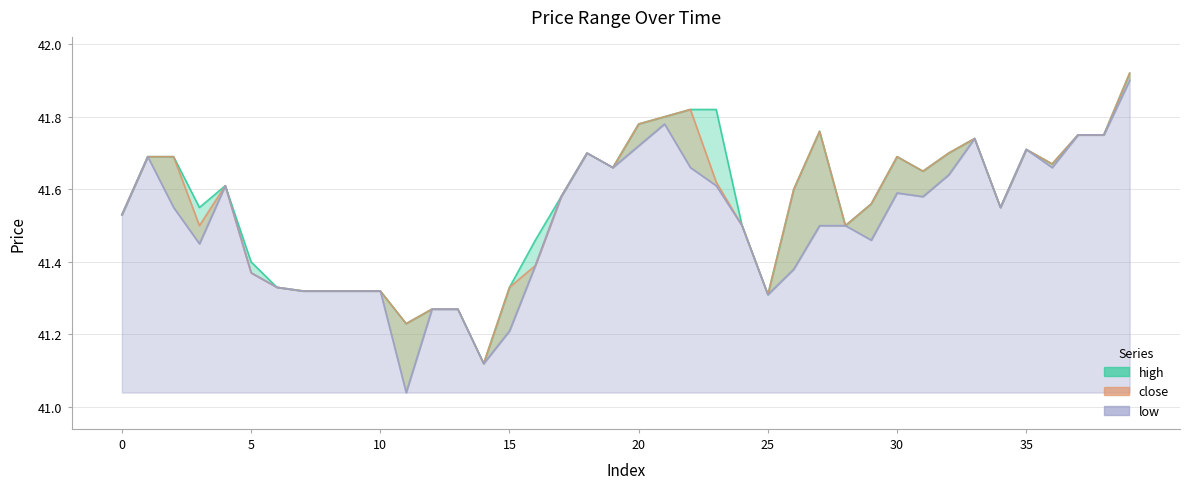

Which series has the largest total across all categories?

high